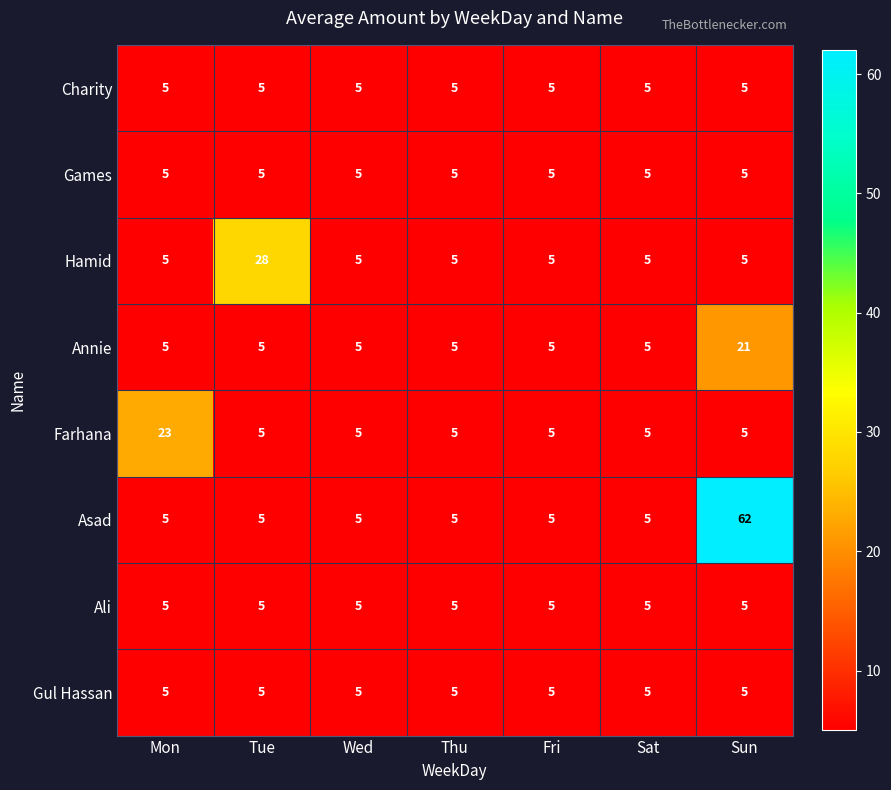

What is the maximum value for Annie?

21